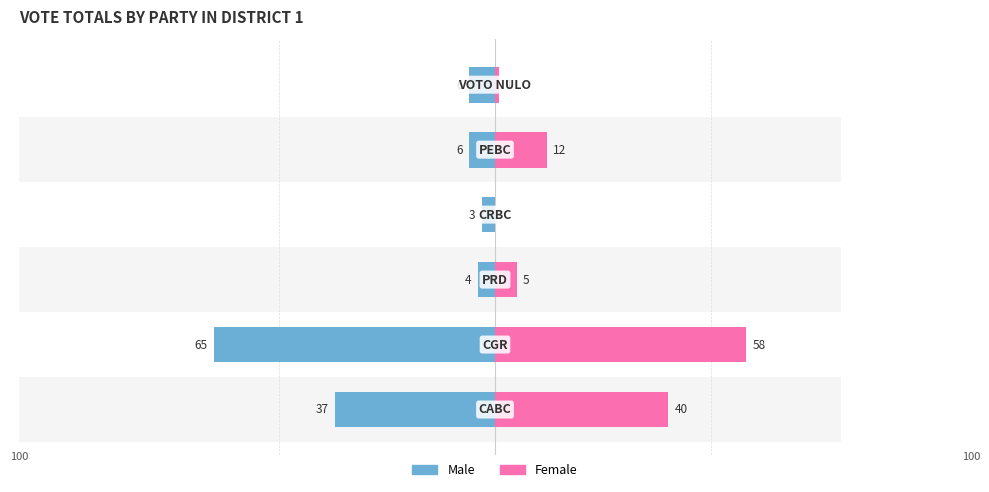

The Female series shows 17 at 4. True or false?

False